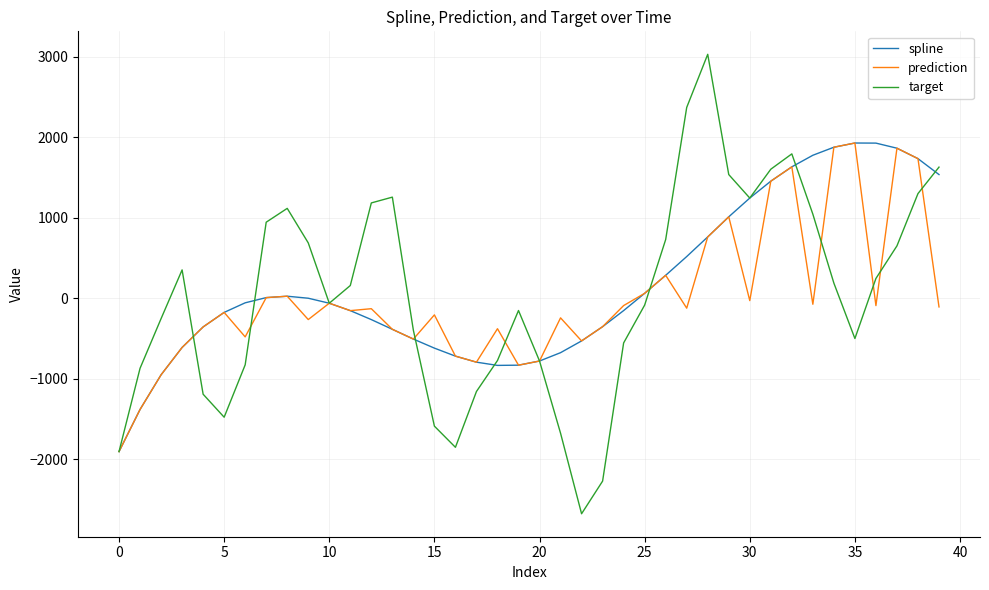

Which series has the largest range (max minus min)?

target